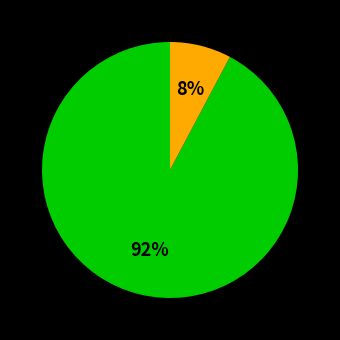

To the nearest percent, what is the difference between the largest and smallest slice percentages?

84%